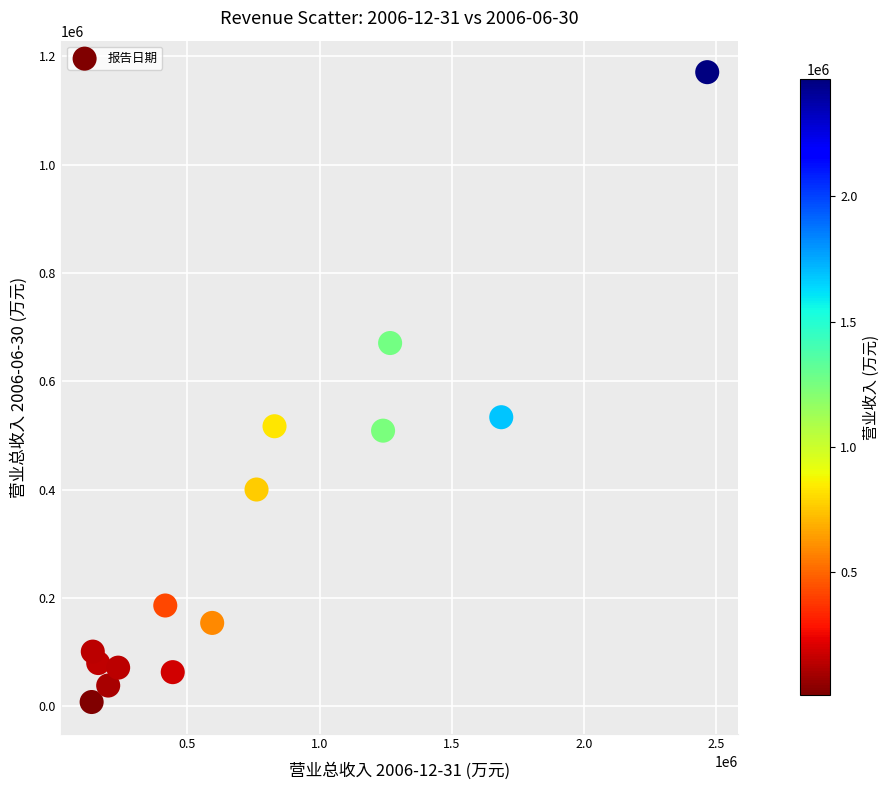

What is the range of X values (max minus min)?

2329420